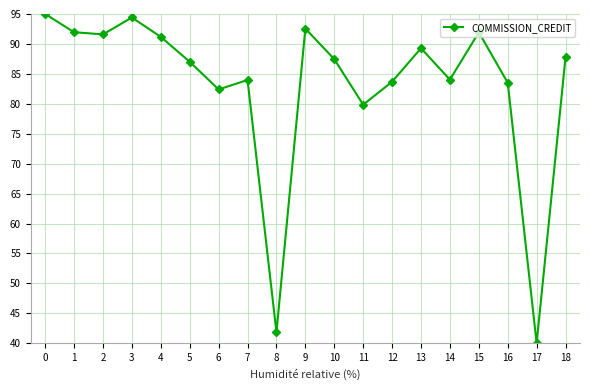

Is it true that the value at 12 is 83.7?

True